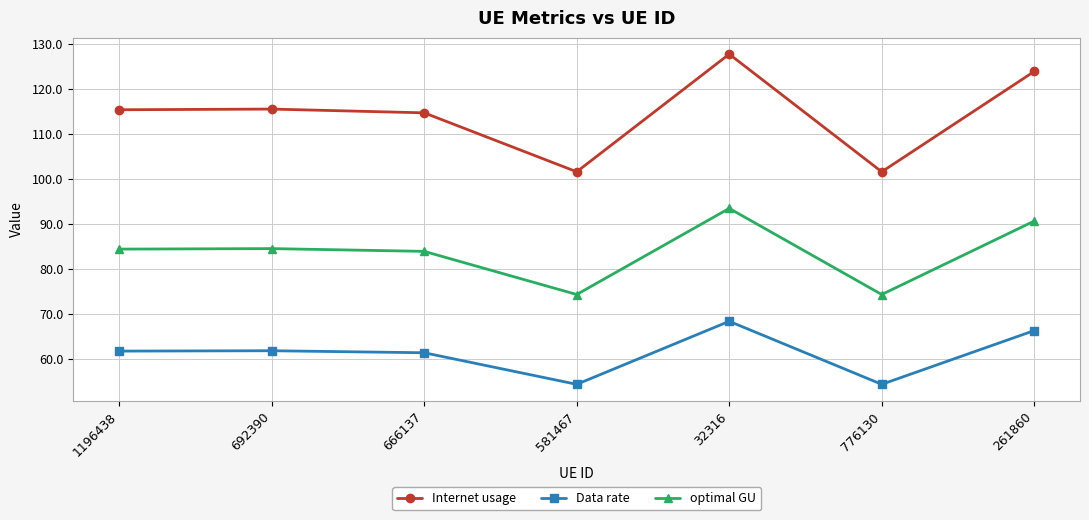

Count the number of categories in the chart.

7